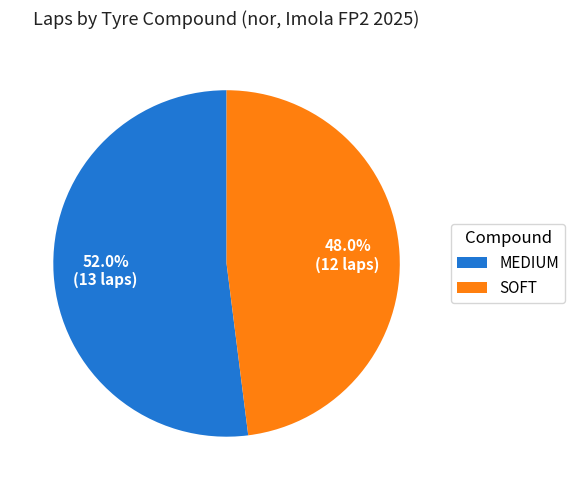

What is the majority slice?

MEDIUM